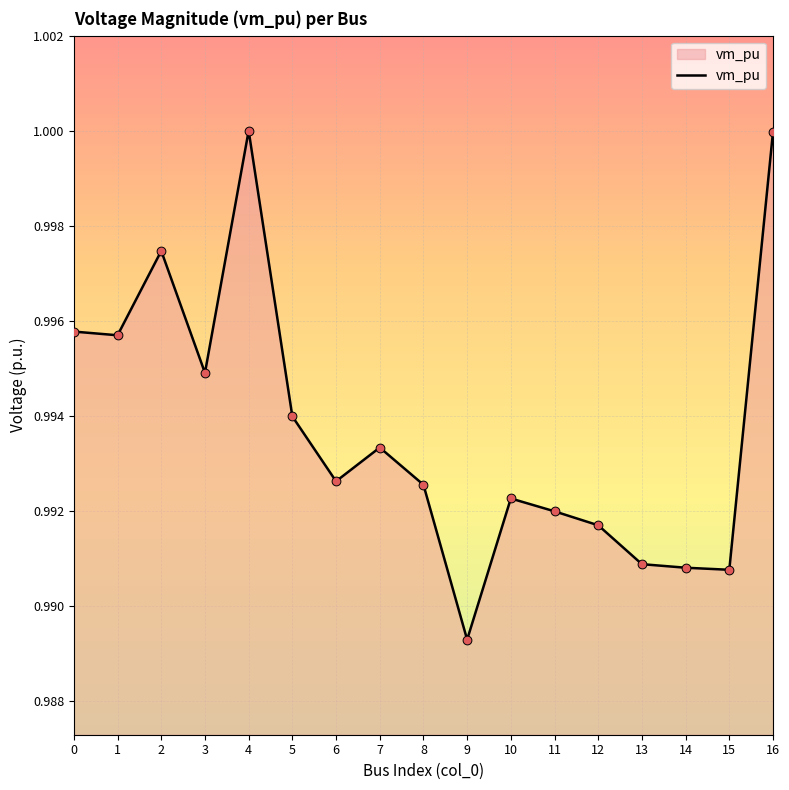

Between 15 and 7, which is larger?

7